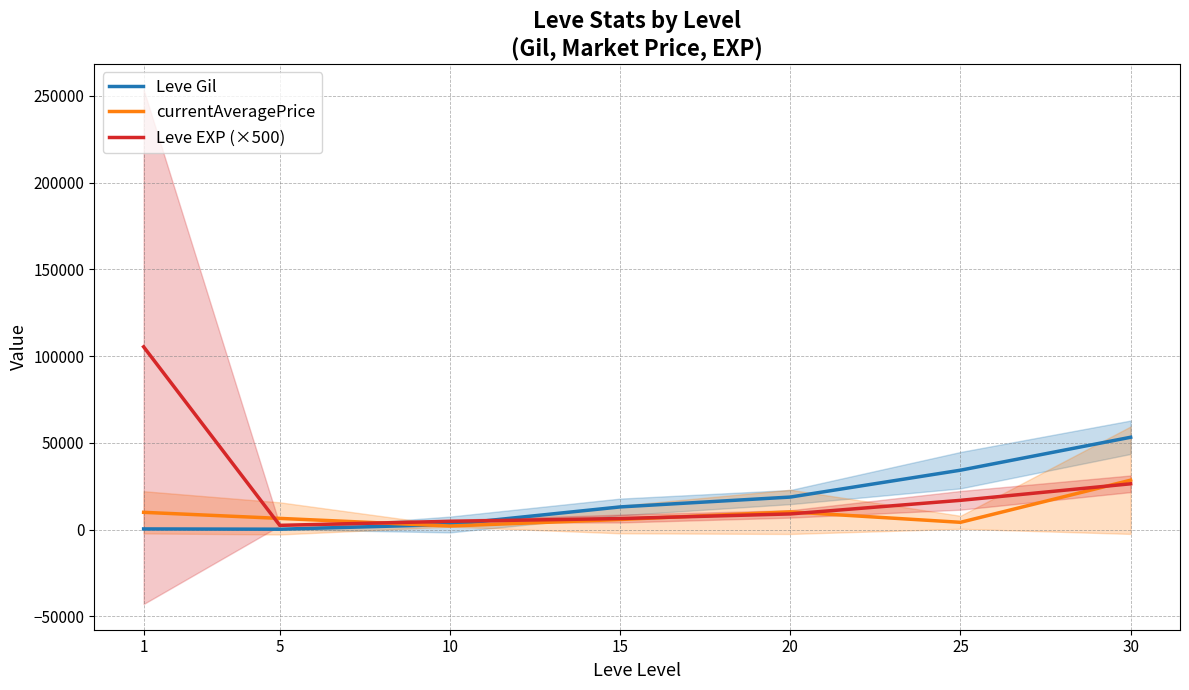

Where is currentAveragePrice nearest to the value 15241?

20